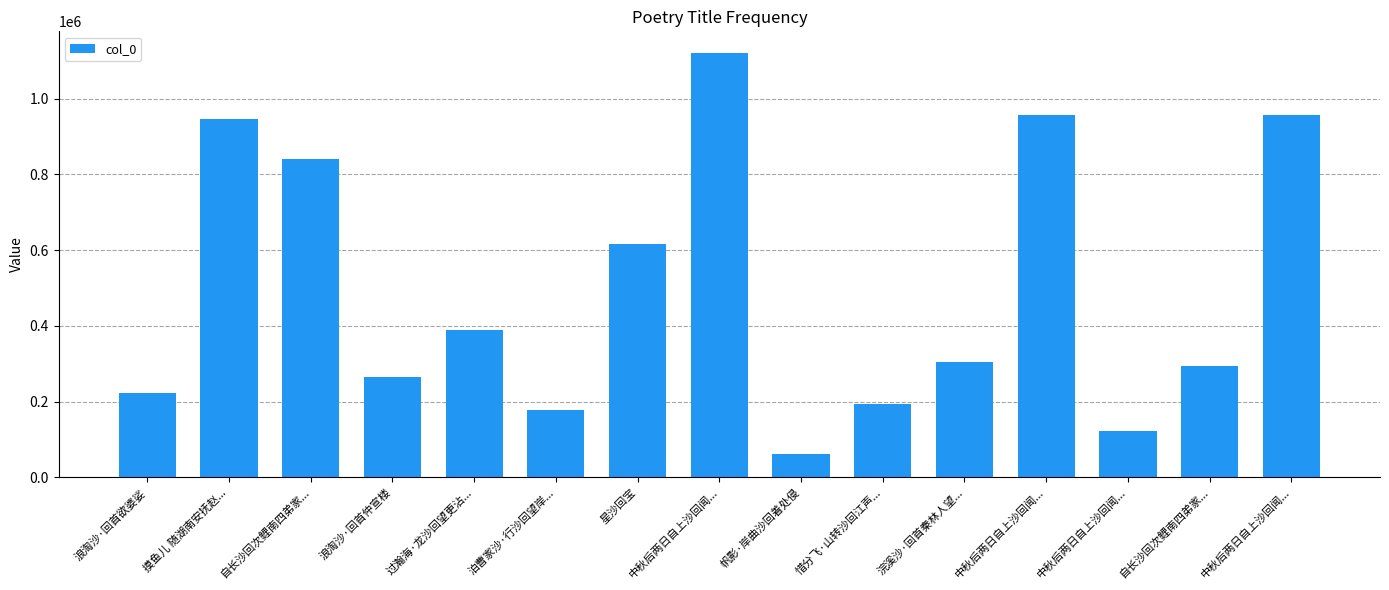

Where is the data nearest to the value 592214?

星沙回宝